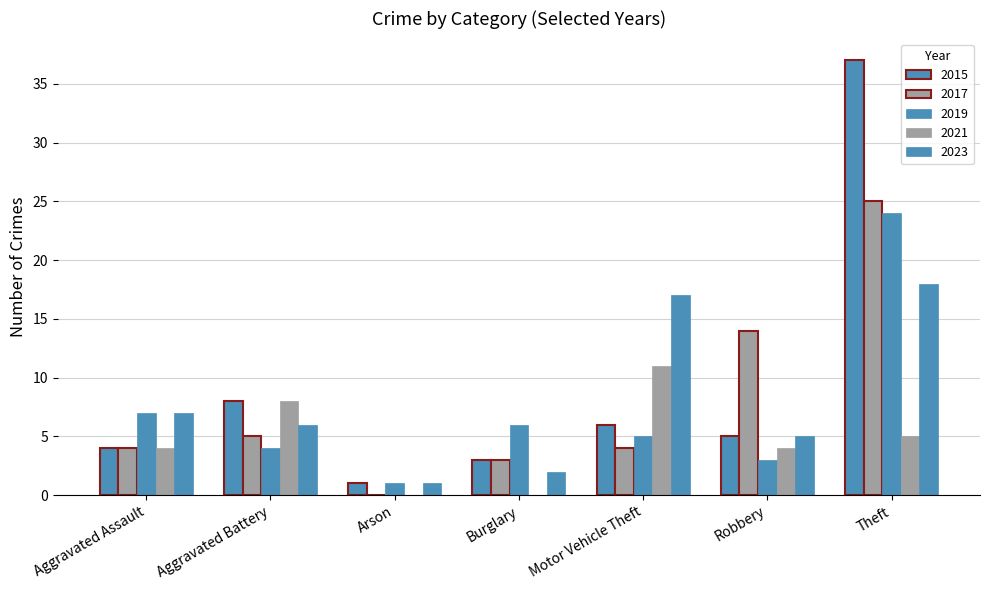

The value of 2023 at Motor Vehicle Theft is 17. True or false?

True